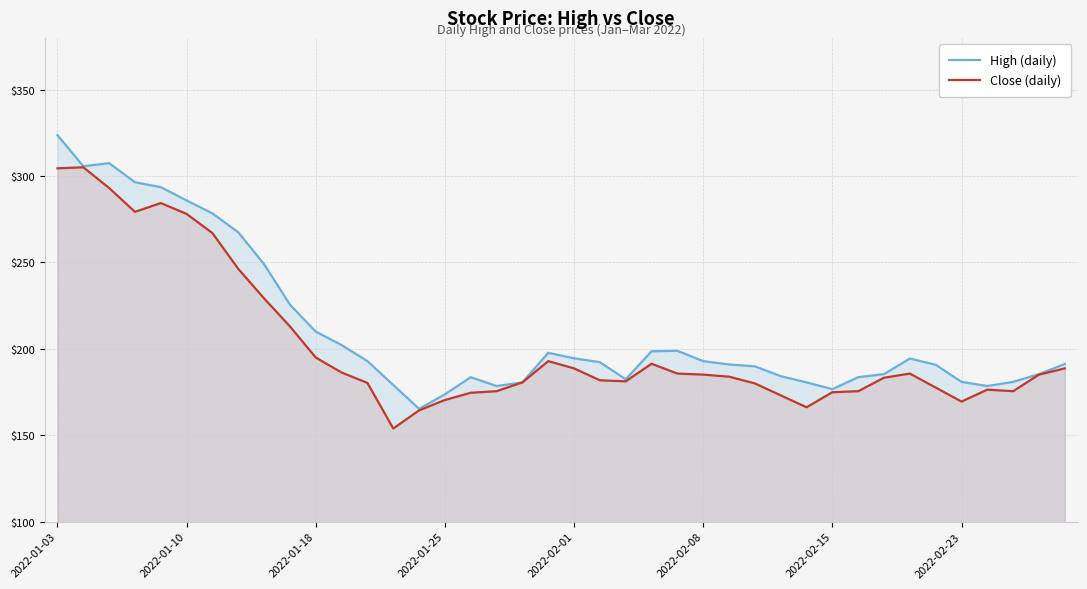

Is it true that High (daily) equals 304.2 at 2022-01-18?

False